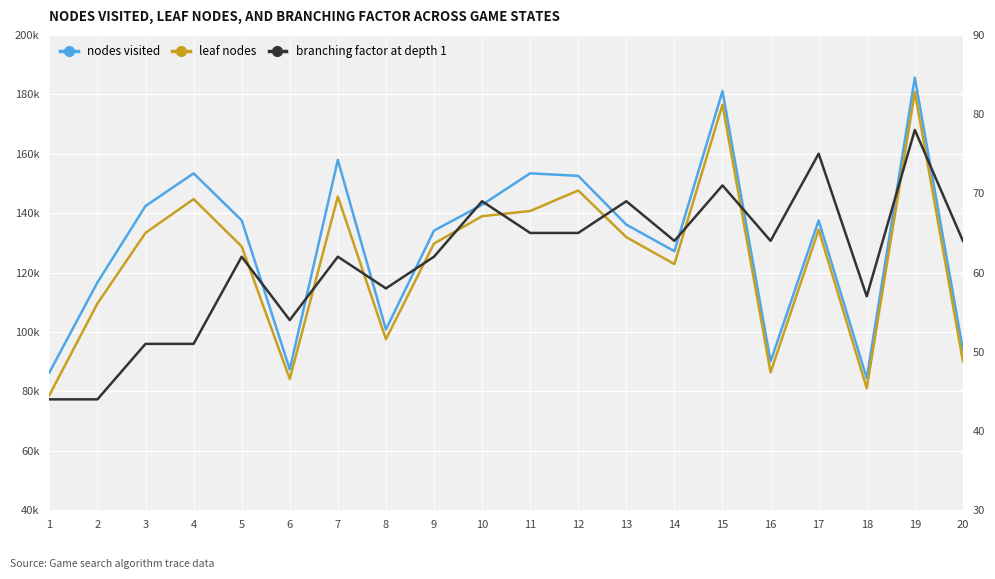

What is the total value across all series at 3?

275818